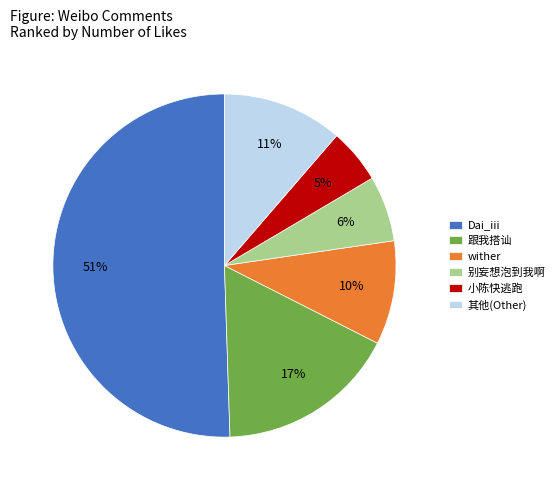

Which slice is the largest?

Dai_iii